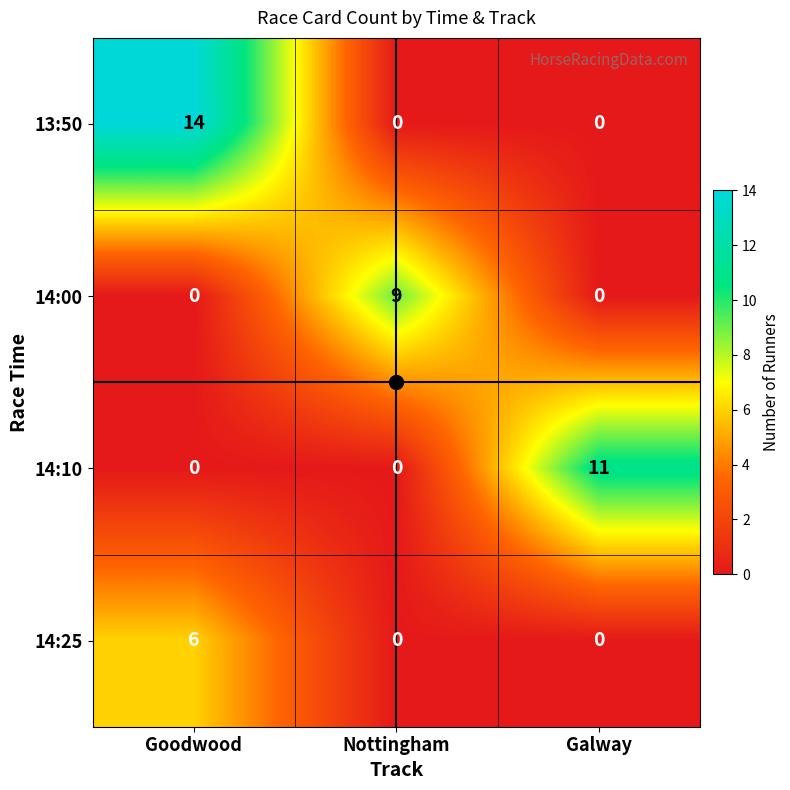

What is the greatest value displayed?

14